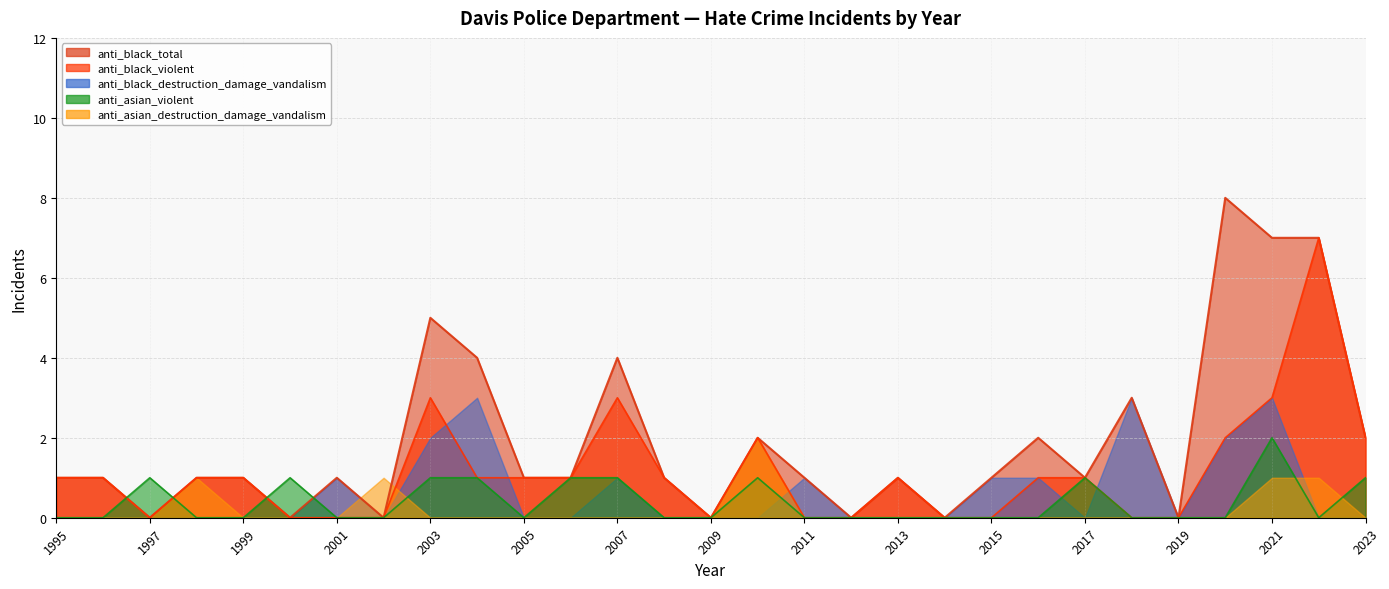

Count the anti_black_destruction_damage_vandalism values in the range 0 to 1.

23